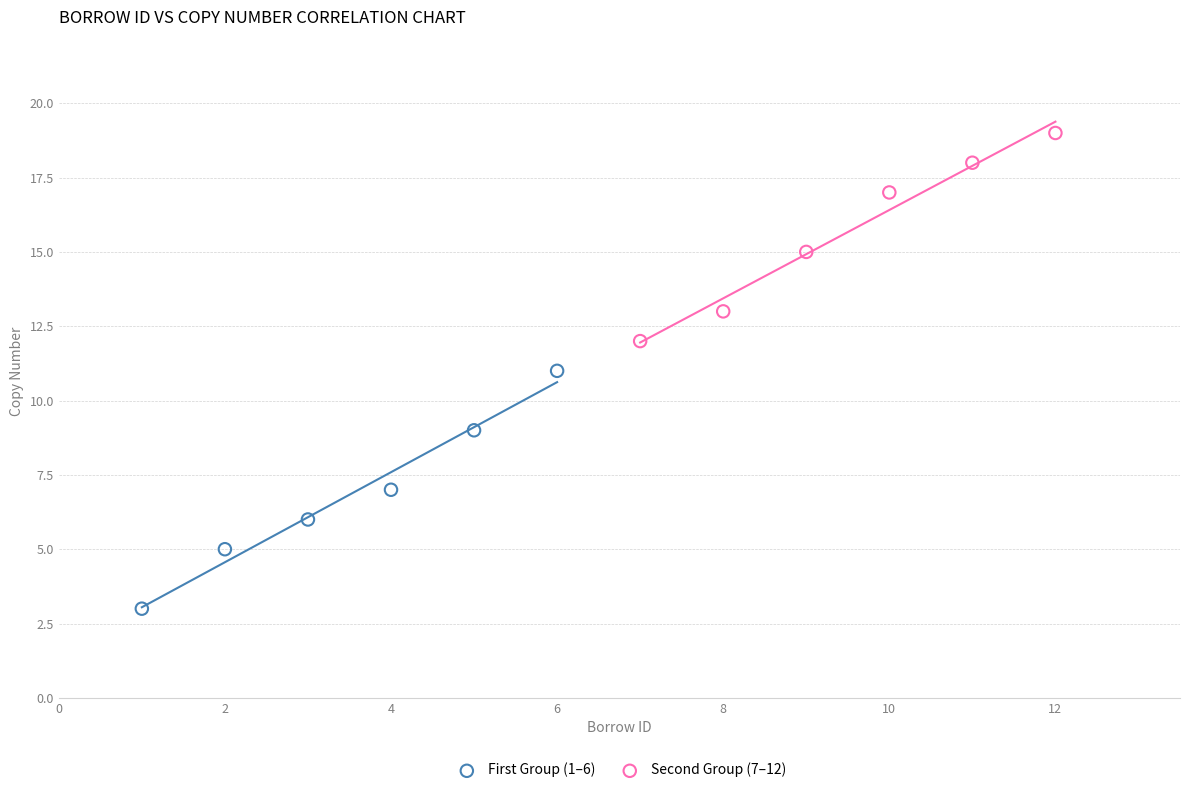

Which series reaches the maximum Y coordinate?

Second Group (7–12)